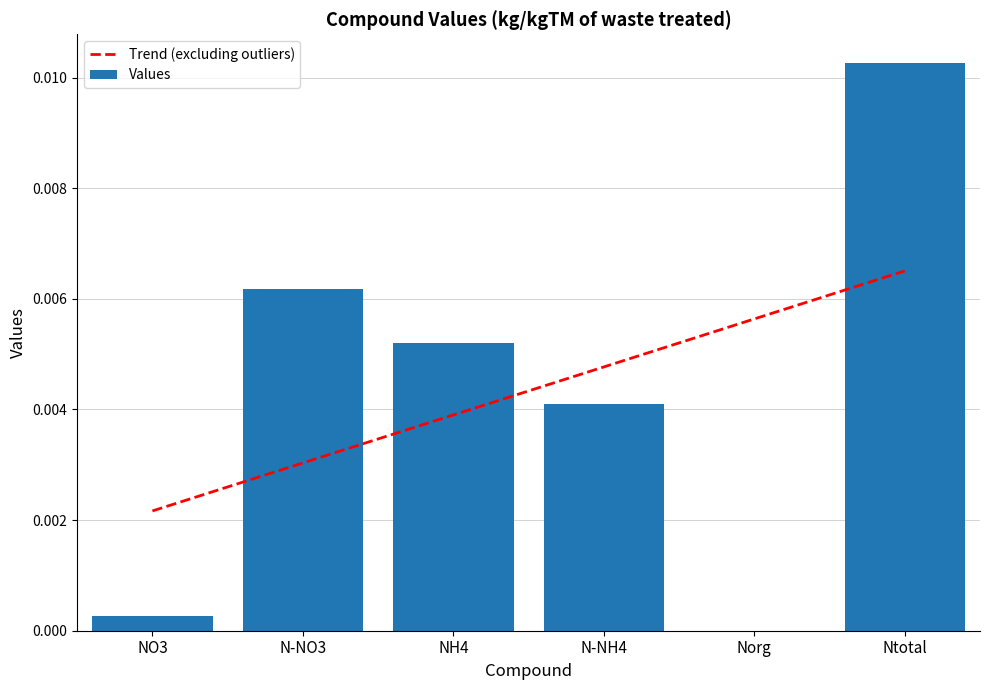

Which series has the largest total across all categories?

Values